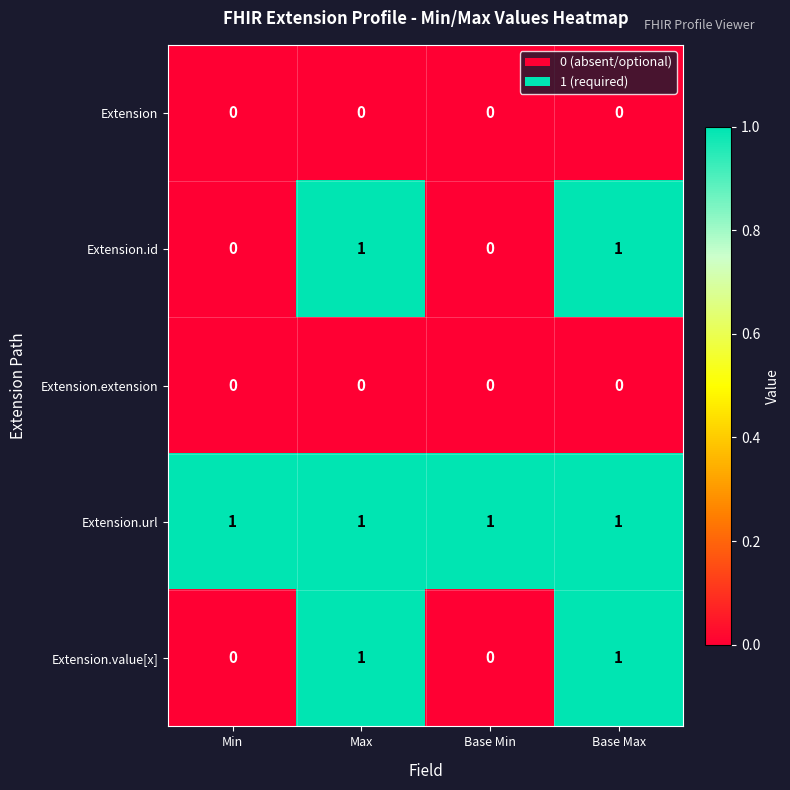

Reading left to right, list all the values displayed in this chart.

Extension: Min=0	Max=0	Base Min=0	Base Max=0
Extension.id: Min=0	Max=1	Base Min=0	Base Max=1
Extension.extension: Min=0	Max=0	Base Min=0	Base Max=0
Extension.url: Min=1	Max=1	Base Min=1	Base Max=1
Extension.value[x]: Min=0	Max=1	Base Min=0	Base Max=1